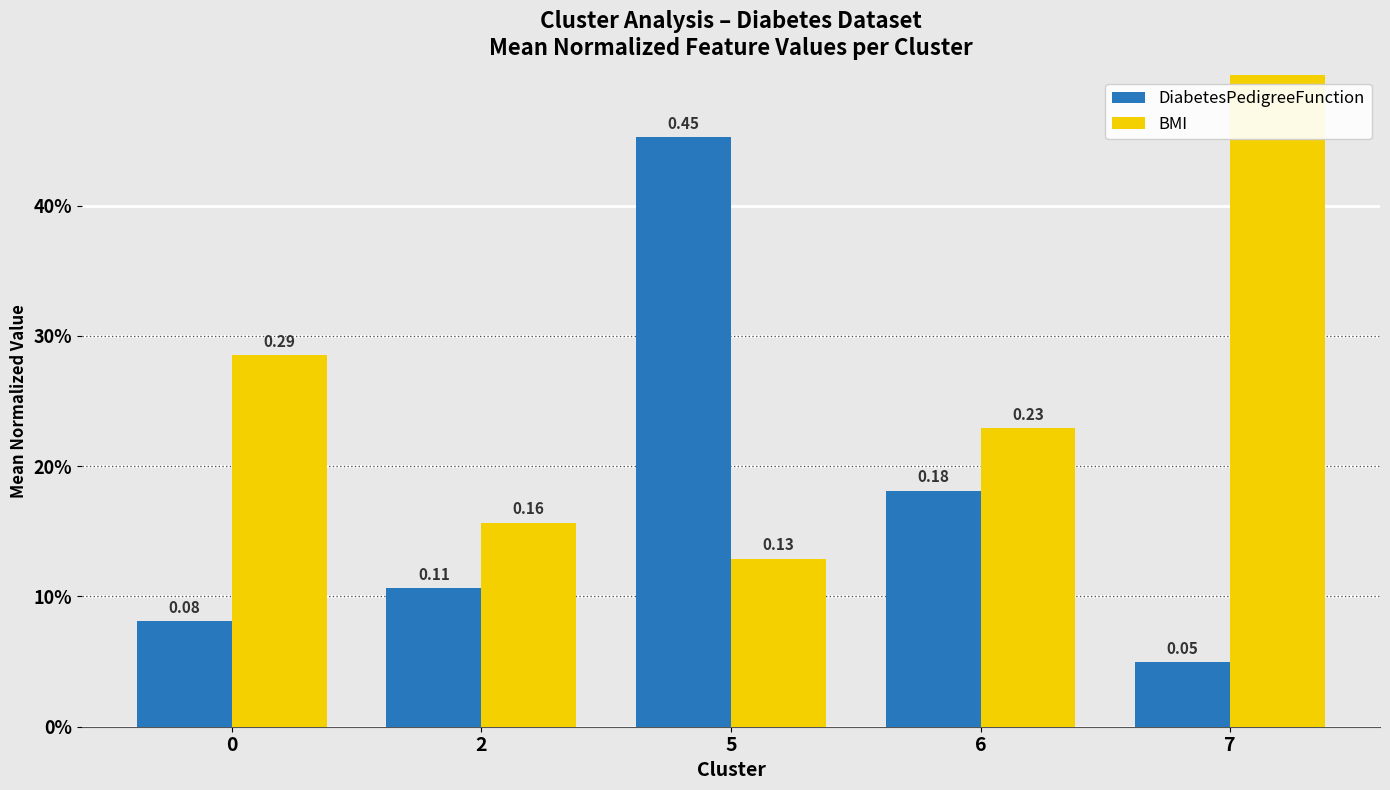

What is the approximate value of BMI at 6?

0.2